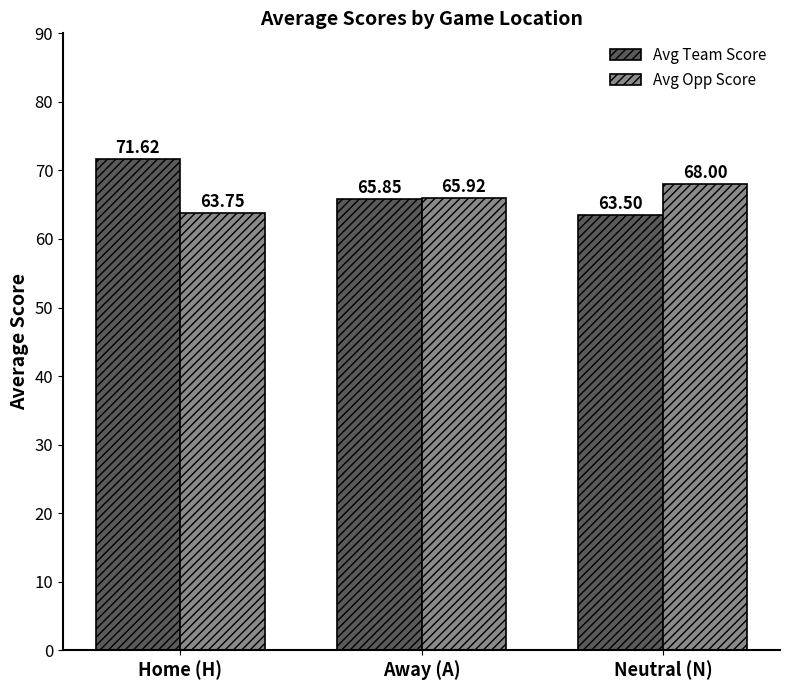

Which series changed the most between Home (H) and Neutral (N)?

Avg Team Score